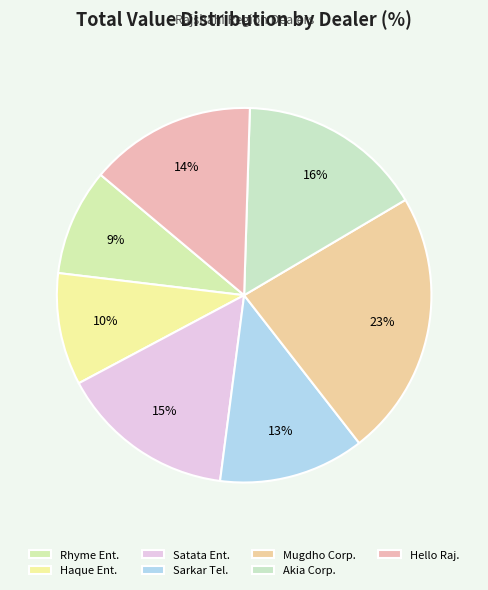

How many segments does this pie chart have?

7